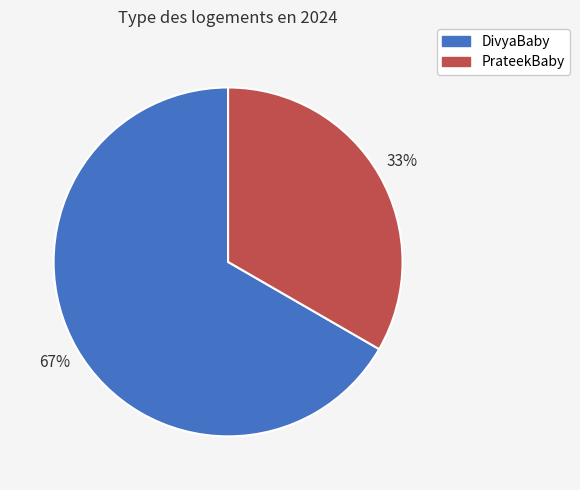

What is the smallest slice in the pie chart?

PrateekBaby